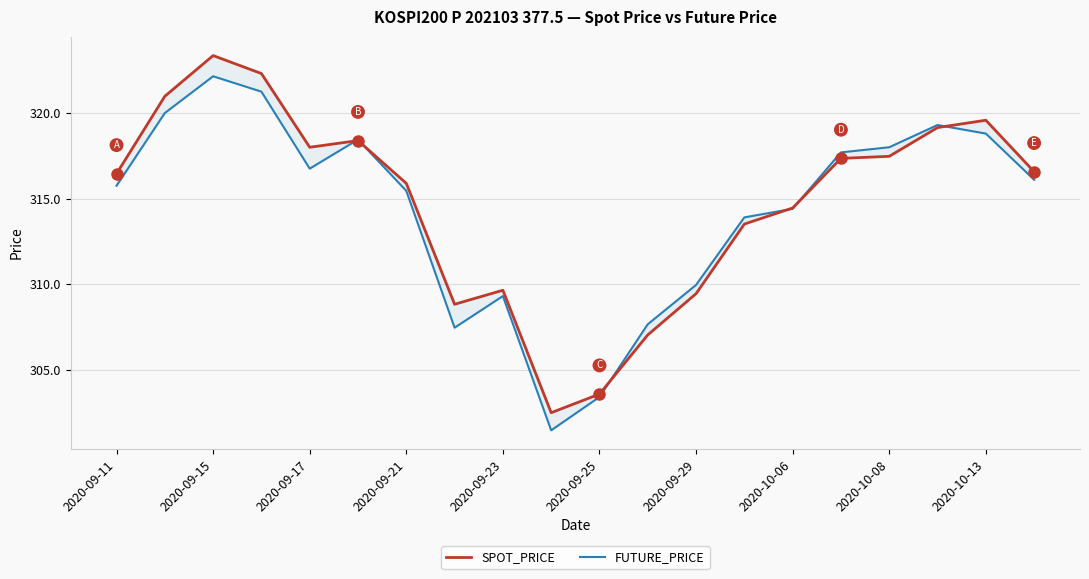

What is the difference between the maximum and second lowest values in the FUTURE_PRICE series?

18.8